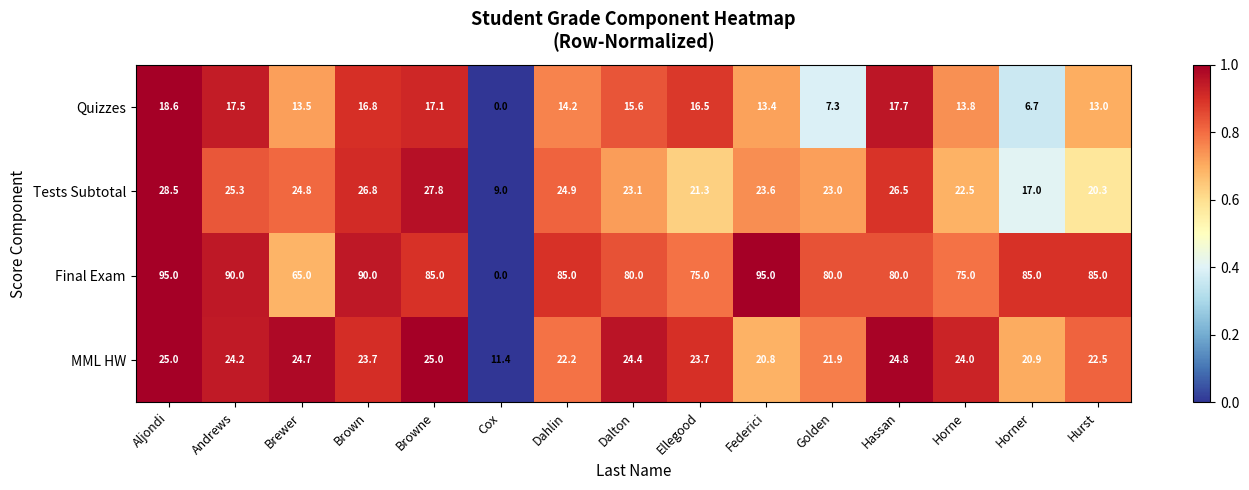

List the labels in order of Tests Subtotal value, largest first.

Aljondi, Browne, Brown, Hassan, Andrews, Dahlin, Brewer, Federici, Dalton, Golden, Horne, Ellegood, Hurst, Horner, Cox